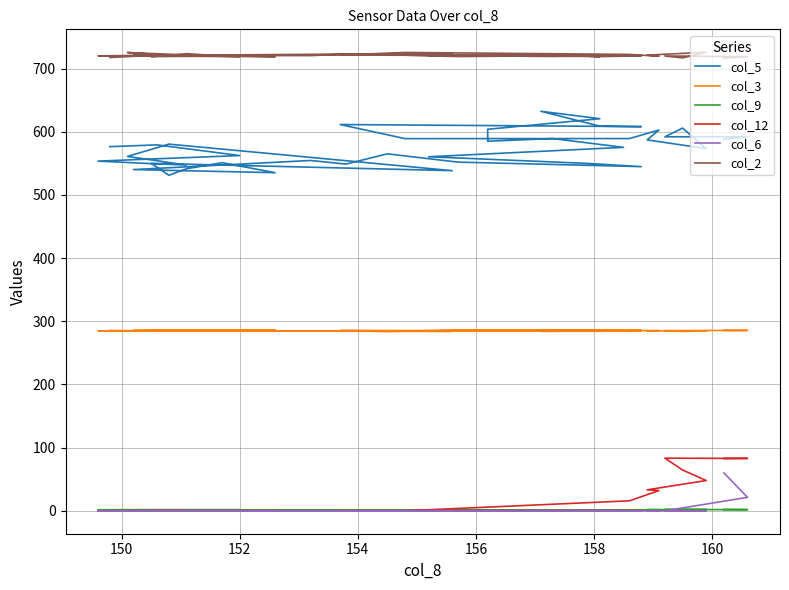

At how many categories does at least one series exceed 559?

40